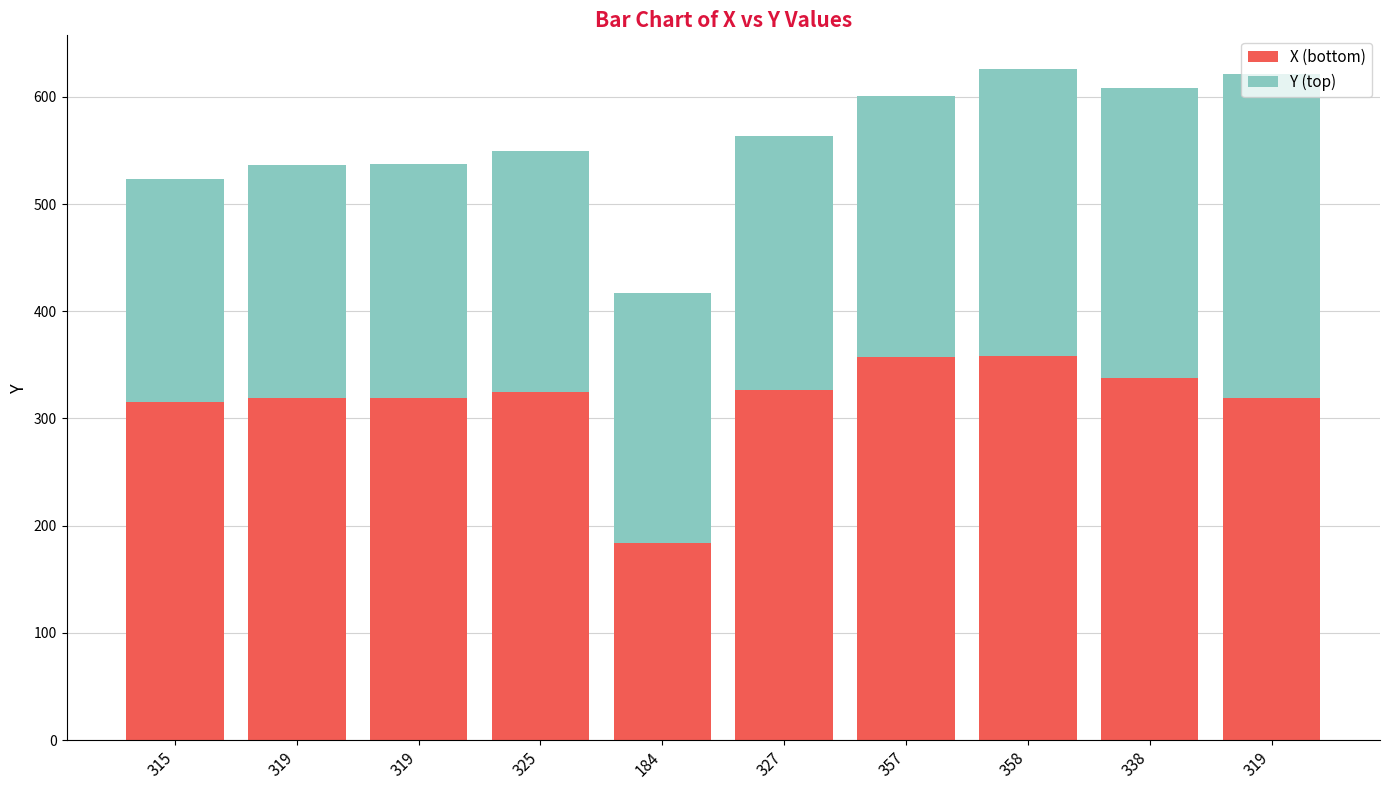

At which category is the sum across all series the highest?

358